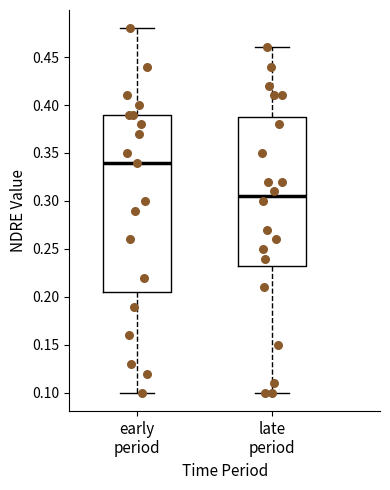

Reading left to right, transcribe this box plot: for each box, give where its median line is, the range the box spans, and where its two whiskers end, as read against the y-axis. The values are not printed on the chart, so give them approximately, as read against the axis.

early period: median 0.340, box 0.205 to 0.390, whiskers 0.100 to 0.480
late period: median 0.305, box 0.235 to 0.390, whiskers 0.100 to 0.460